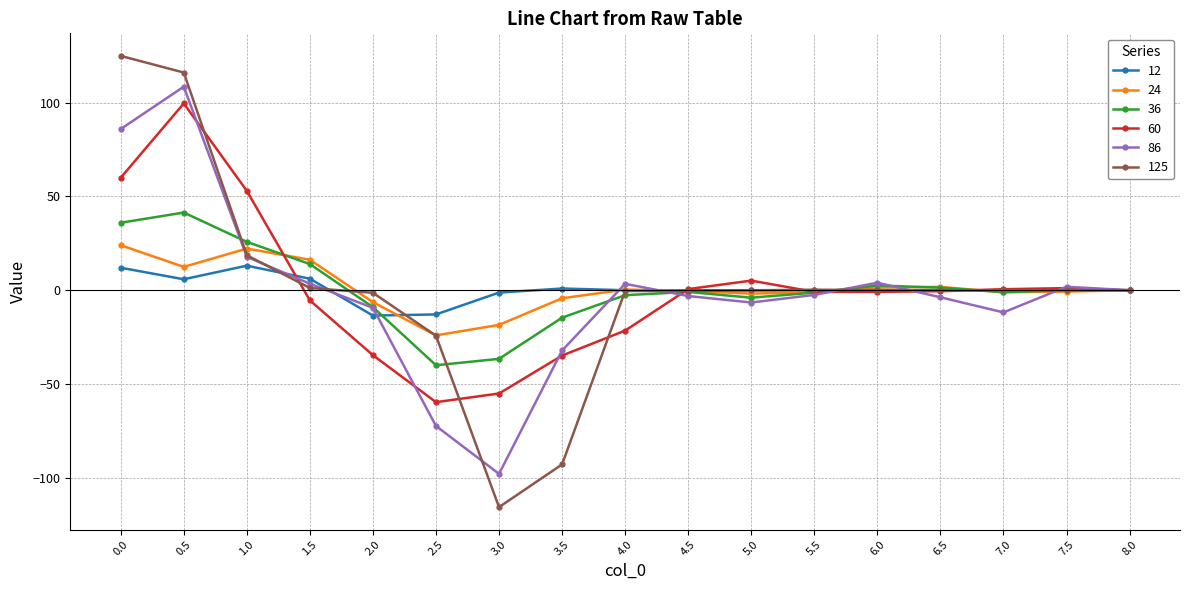

What is the sum of all 86 values?

-14.5